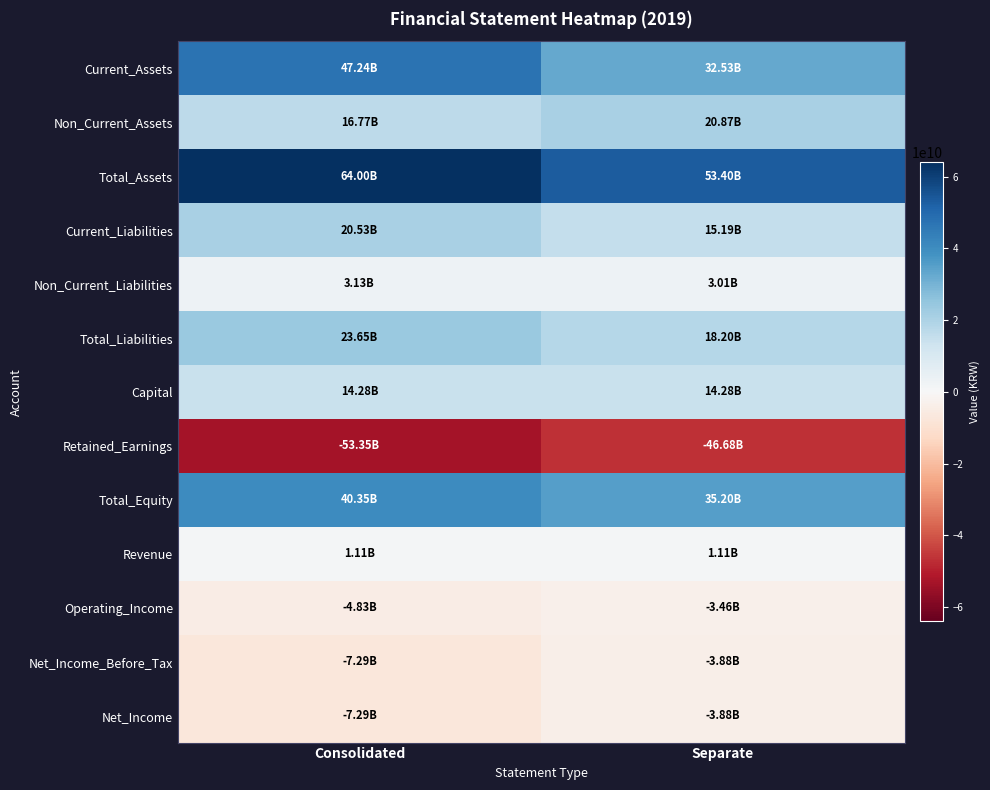

What is the difference between the highest and lowest values at Separate?

100077669769